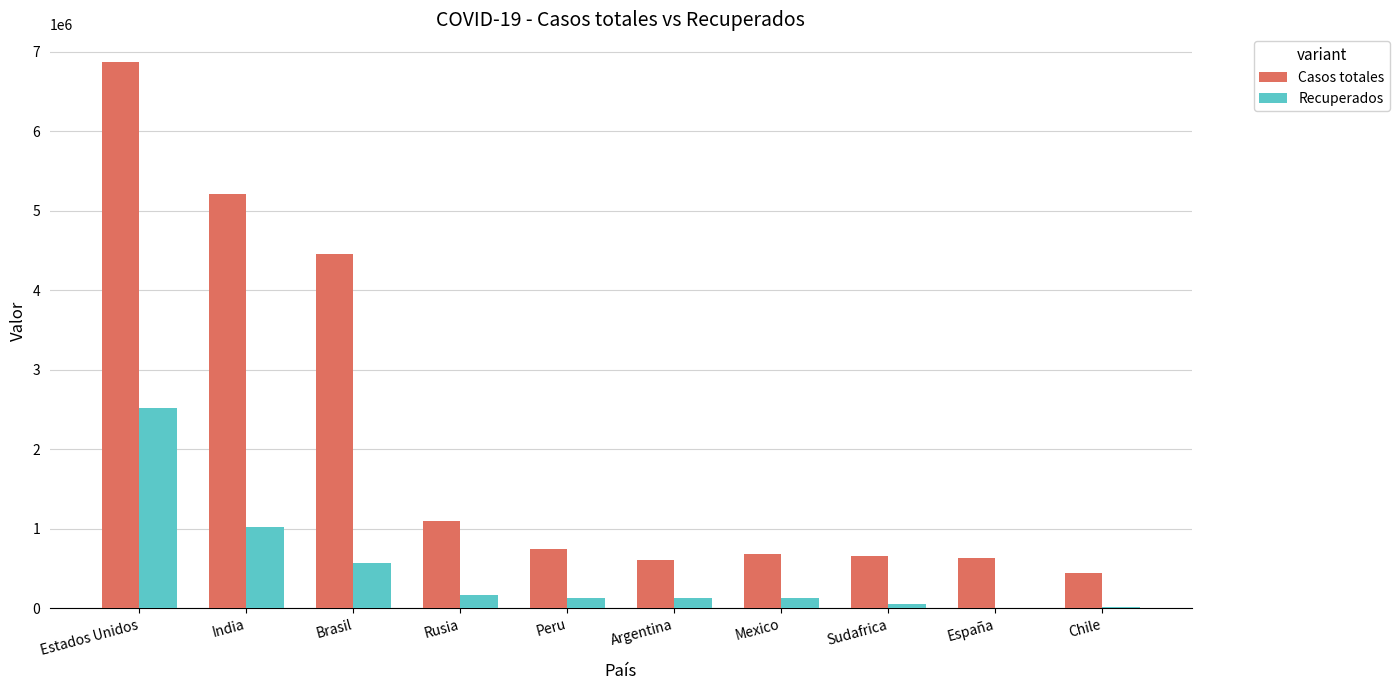

True or false: Casos totales has a value of 760871 at Rusia.

False